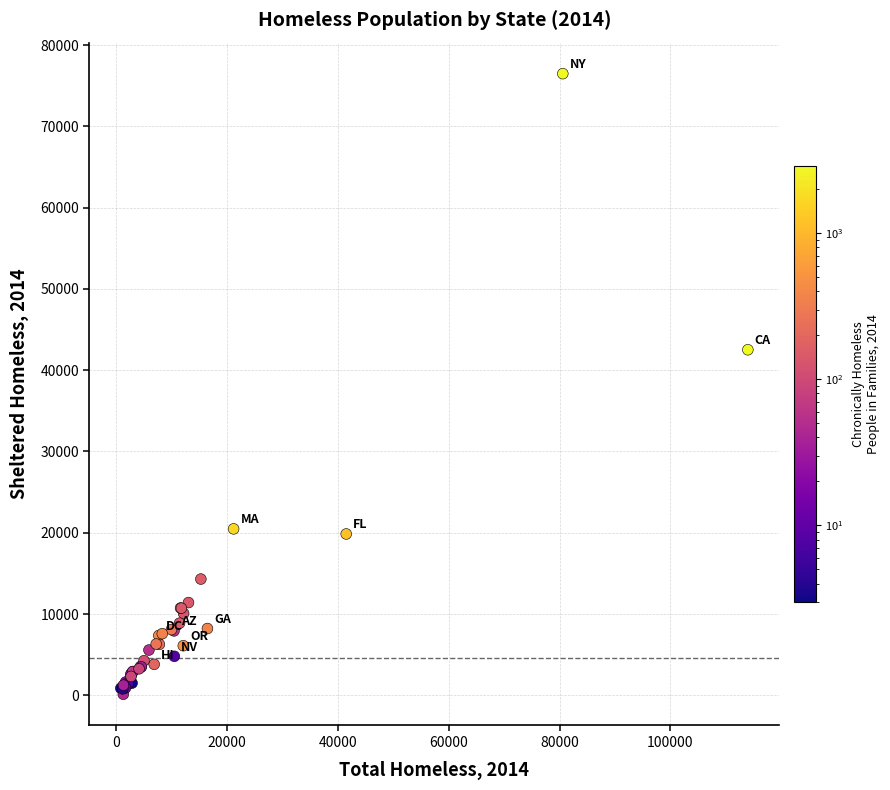

What Y value in the scatter plot is closest to 38306?

42515